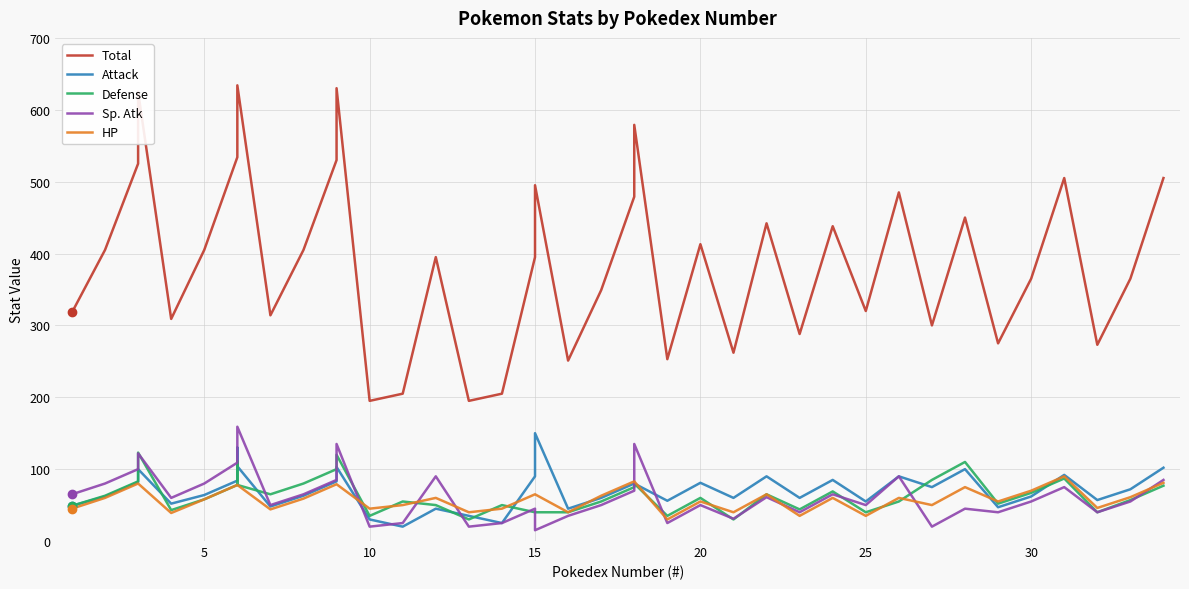

How many interior local peaks does the Sp. Atk series have?

12